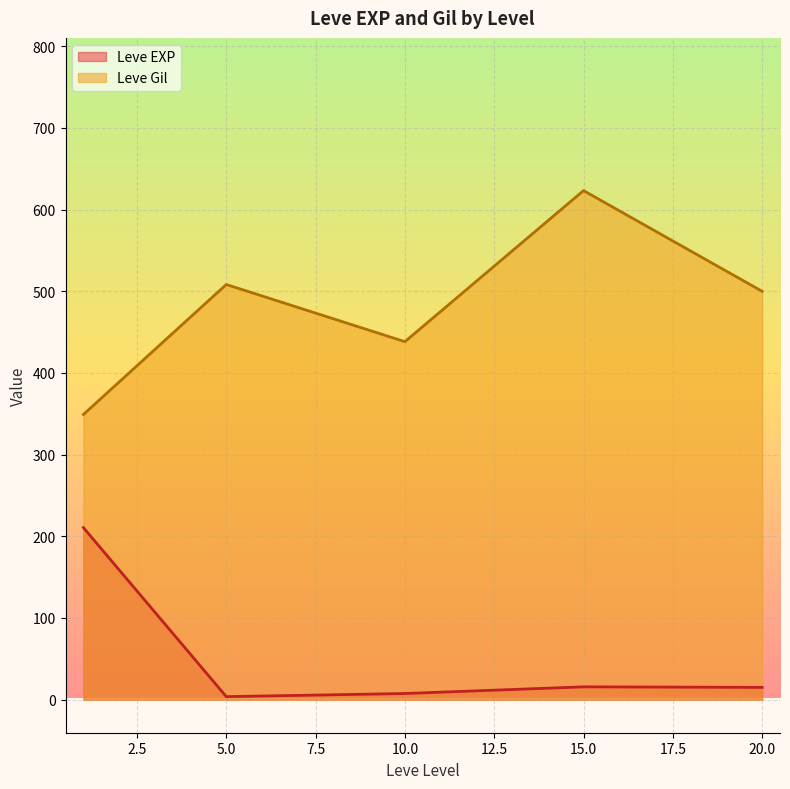

Rank the series at 15.0 from highest to lowest value.

Leve Gil, Leve EXP